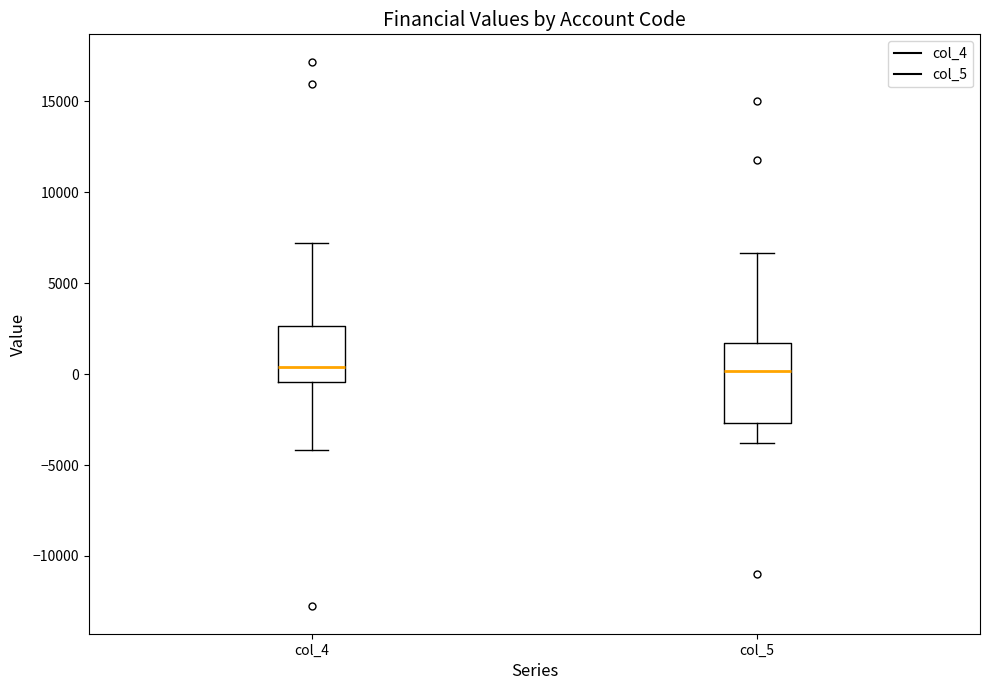

Reading left to right, read every box against the y-axis: the position of its median line, the range the box covers, and the ends of its whiskers. The values are not printed on the chart, so give them approximately, as read against the axis.

col_4: median 500, box -500 to 2500, whiskers -4000 to 7000
col_5: median 0, box -2500 to 1500, whiskers -4000 to 6500